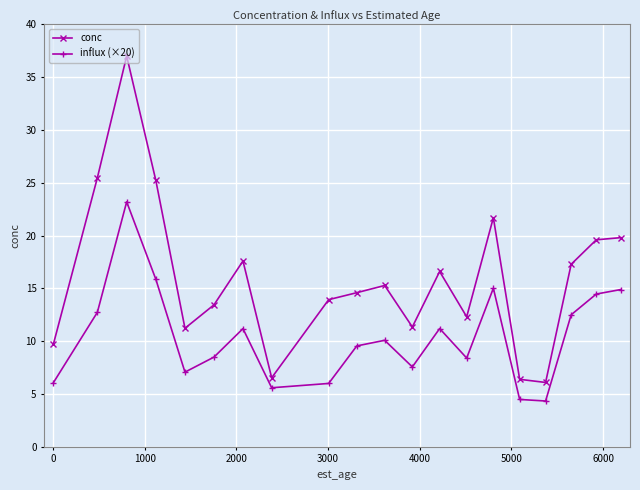

List the series in order of their peak value, highest first.

conc, influx (×20)